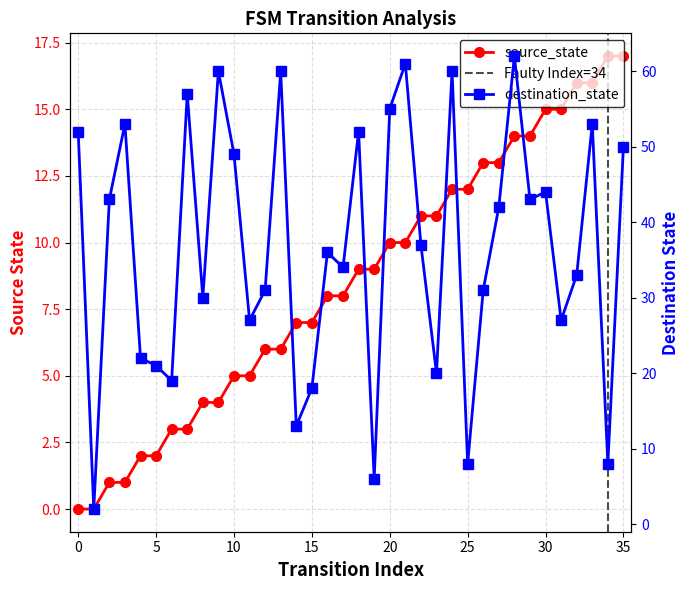

Which series has the largest range (max minus min)?

destination_state